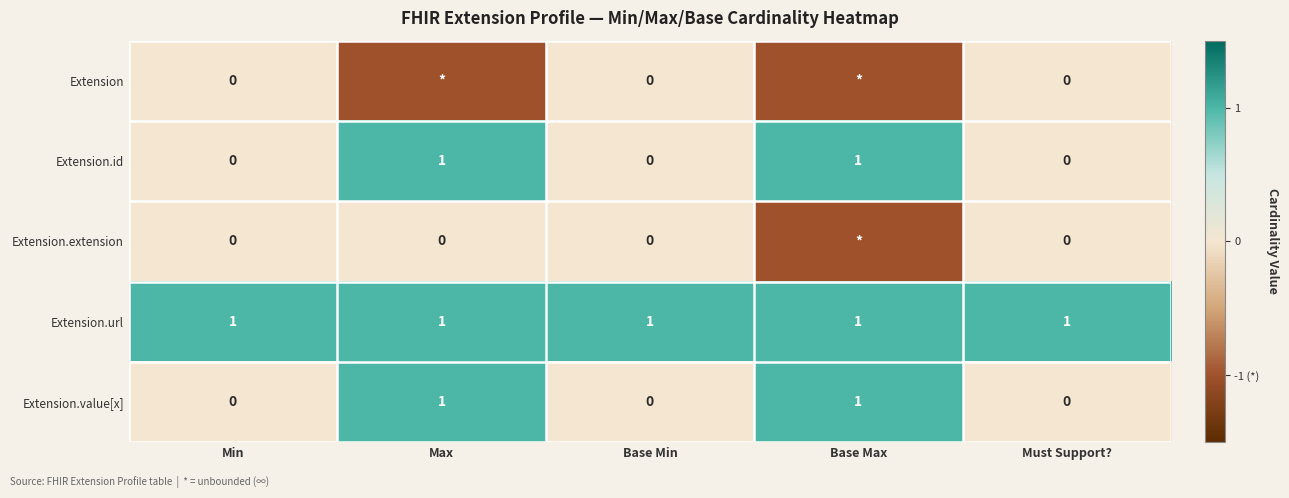

Which has a higher value, Base Max or Max?

Base Max